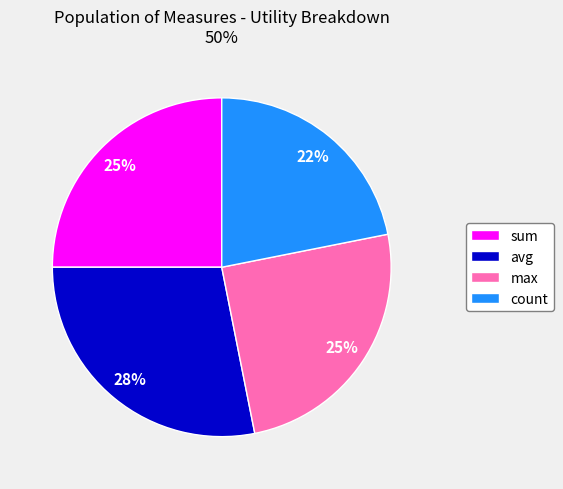

Is it true that sum is 25% of the pie?

True